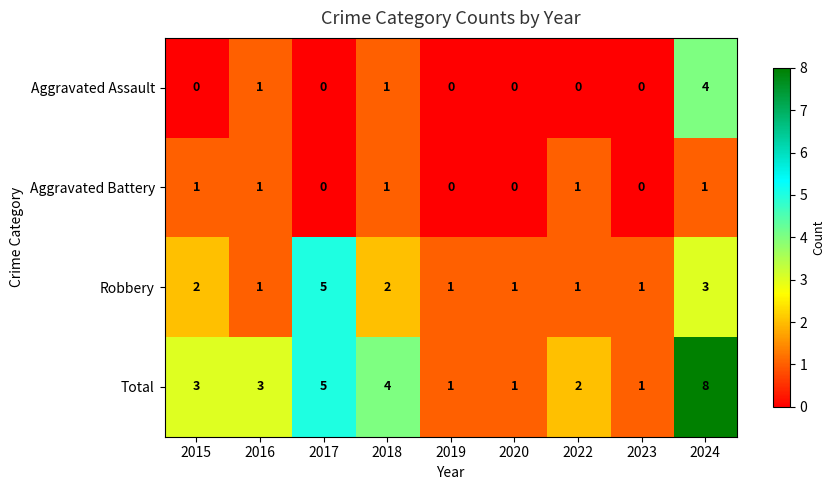

Count the number of categories in the chart.

9